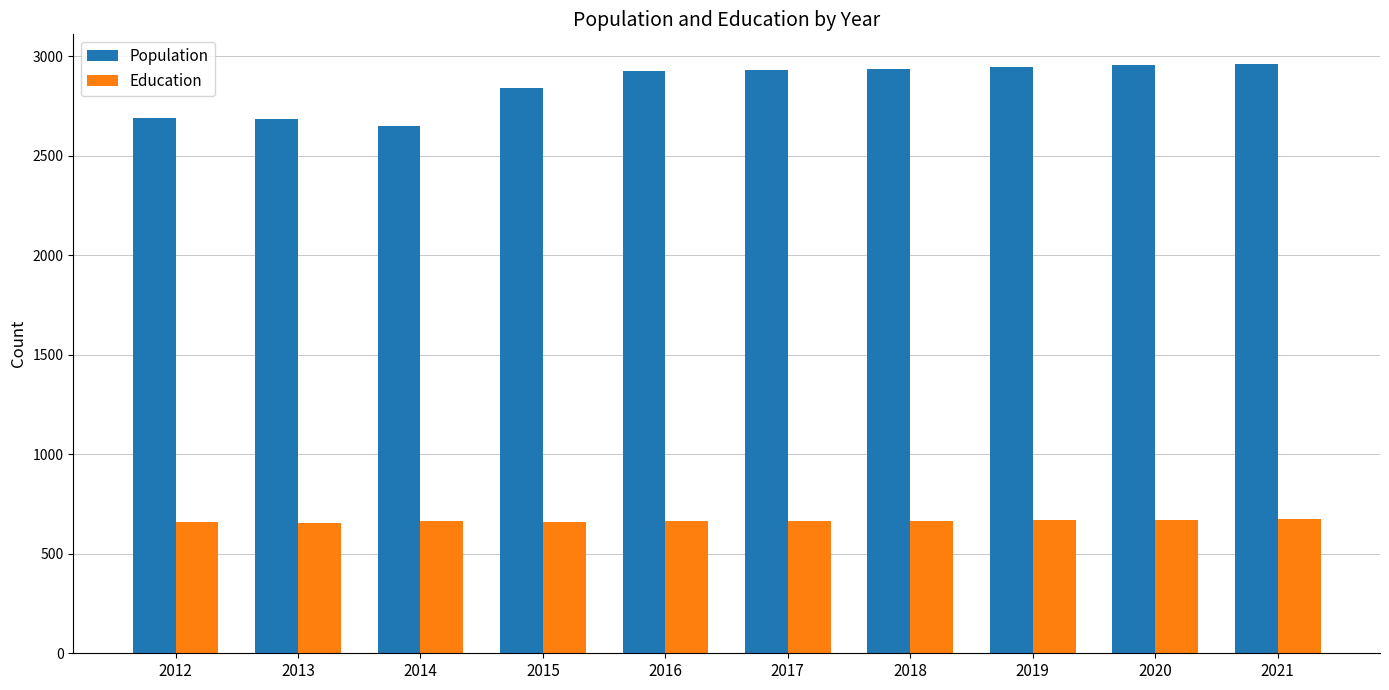

The value of Population at 2016 is 659. True or false?

False